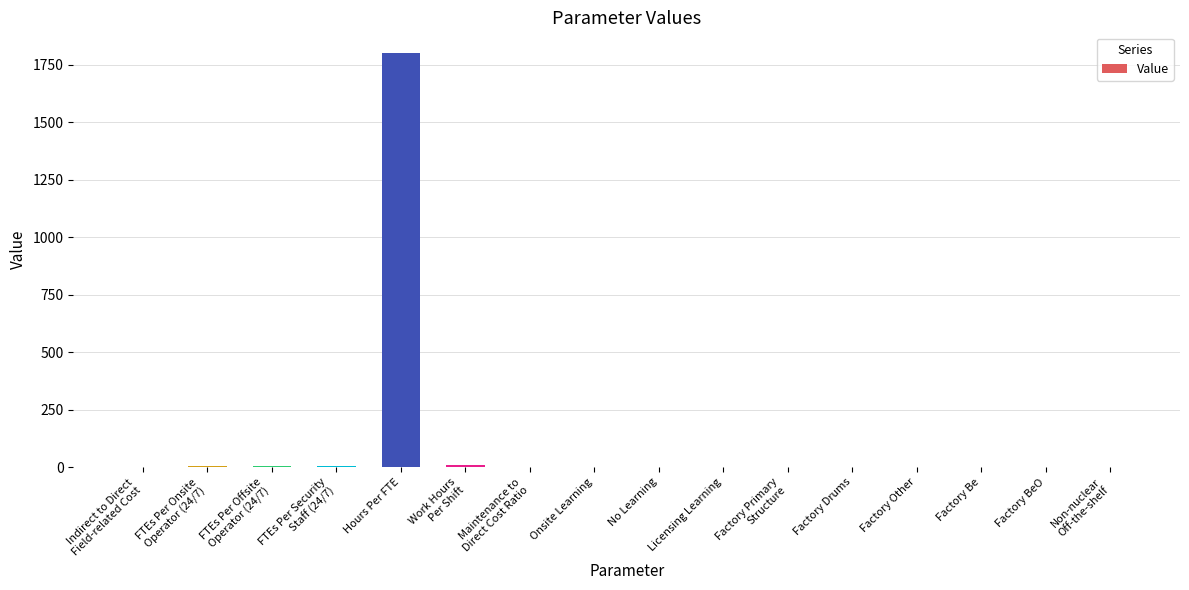

What is the average value?

114.2